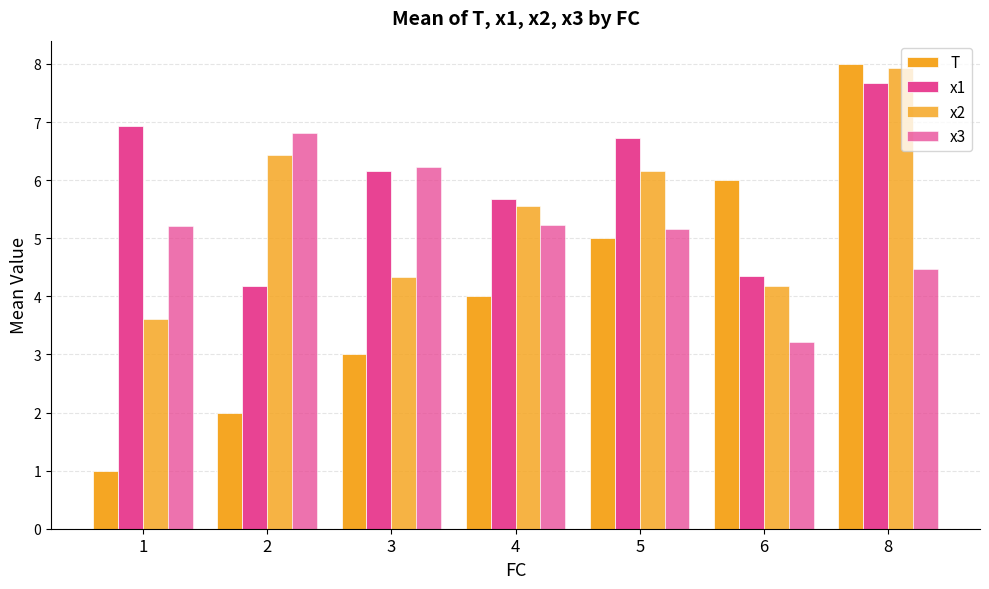

How many bars are there in each group?

4